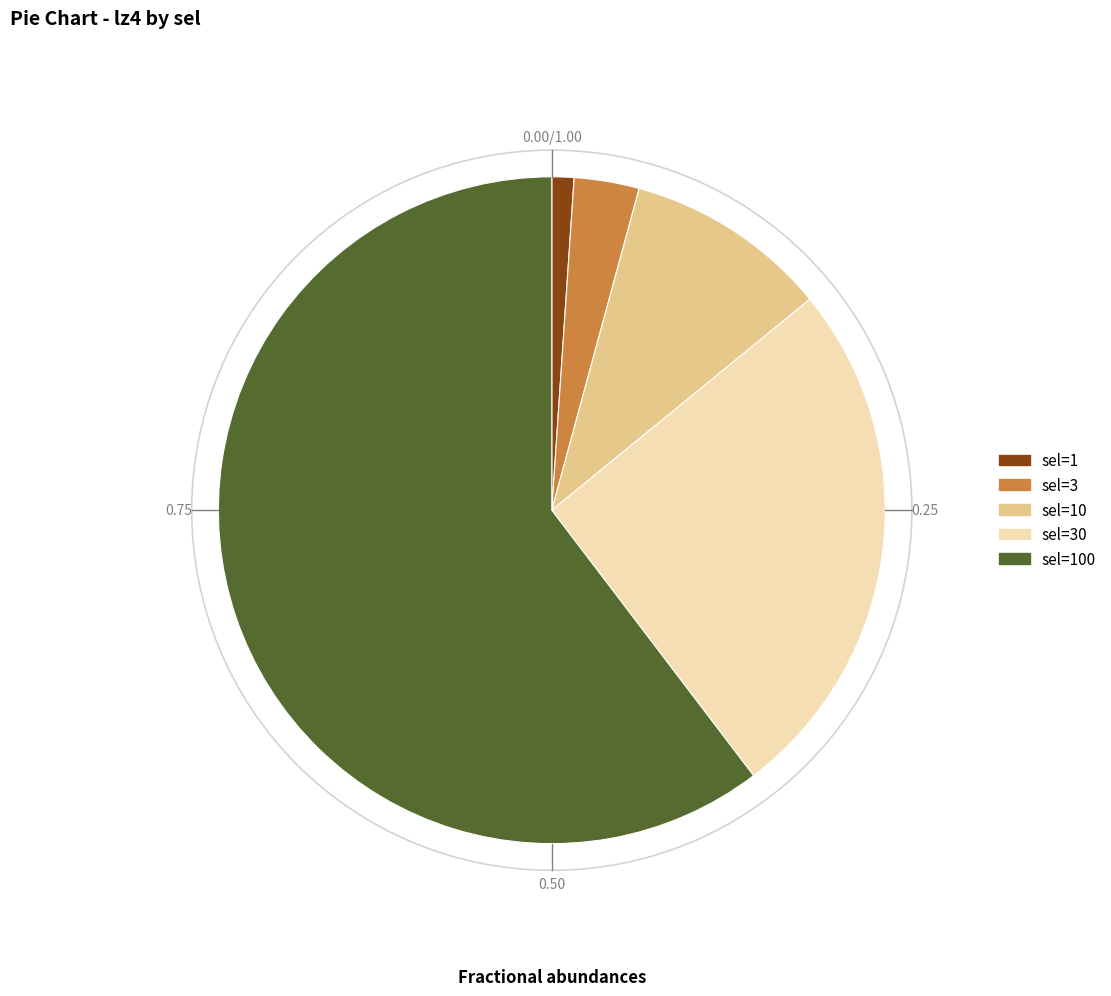

Is there any slice that represents more than half of the pie?

Yes